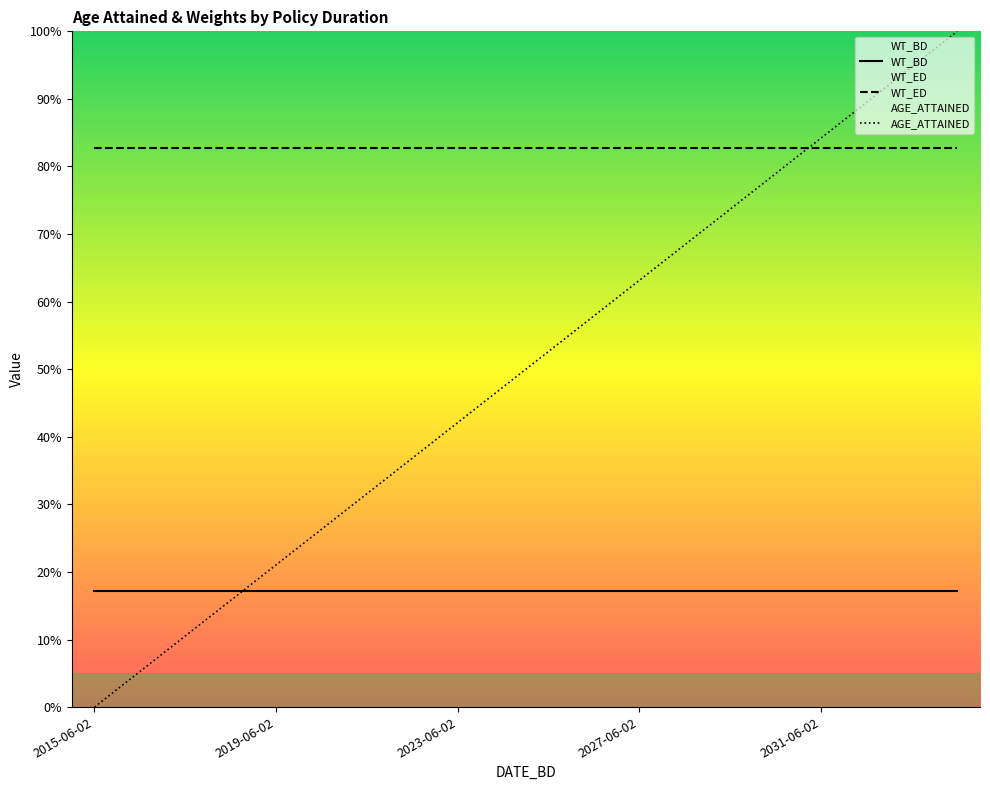

True or false: WT_BD has more than 1 points higher than both neighbors.

False